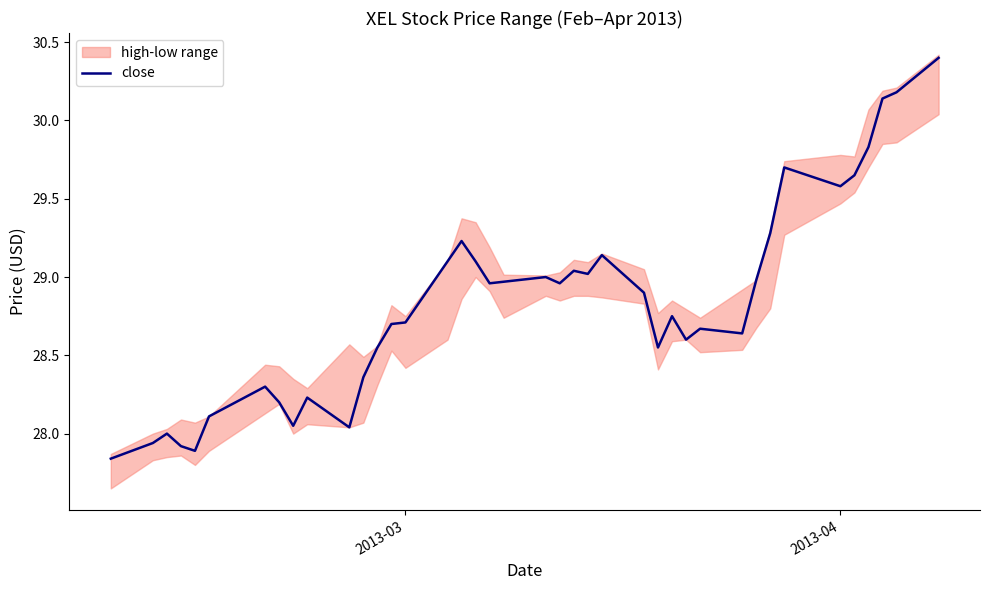

Reading right to left, extract all data points from this chart.

30.4	30.2	30.1	29.8	29.6	29.6	29.7	29.3	29.0	28.6	28.7	28.6	28.8	28.6	28.9	29.1	29.0	29.0	29.0	29.0	29.0	29.0	29.1	29.2	29.1	28.7	28.7	28.6	28.4	28.0	28.2	28.1	28.2	28.3	28.1	27.9	27.9	28.0	27.9	27.8